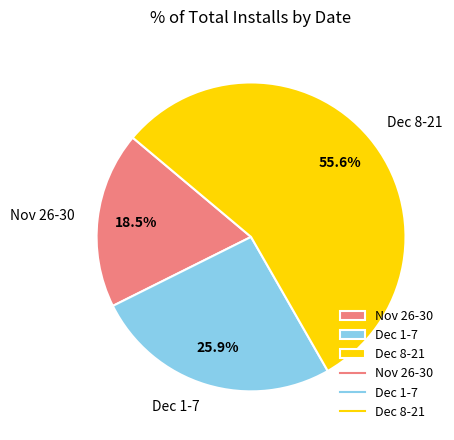

Rank the categories by value from highest to lowest.

Dec 8-21, Dec 1-7, Nov 26-30